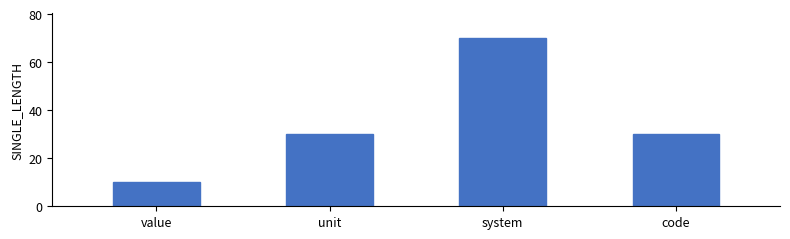

Between code and value, which is larger?

code